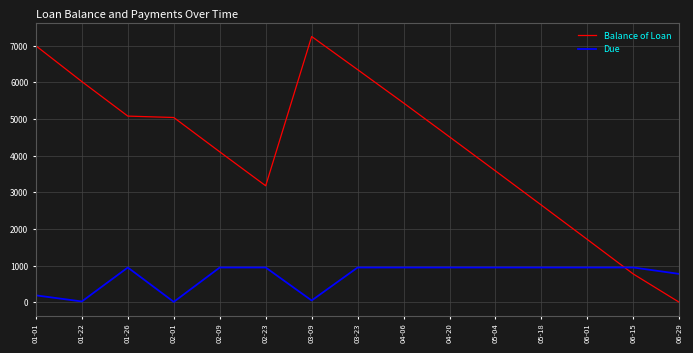

How many intersections are there between Balance of Loan and Due?

1